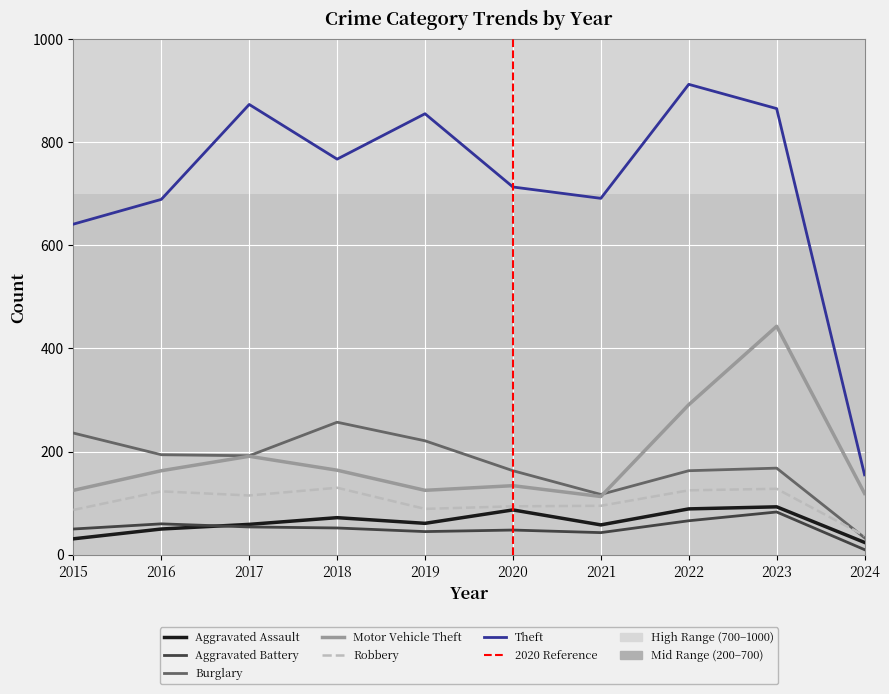

What is the highest value of the Aggravated Assault series?

93